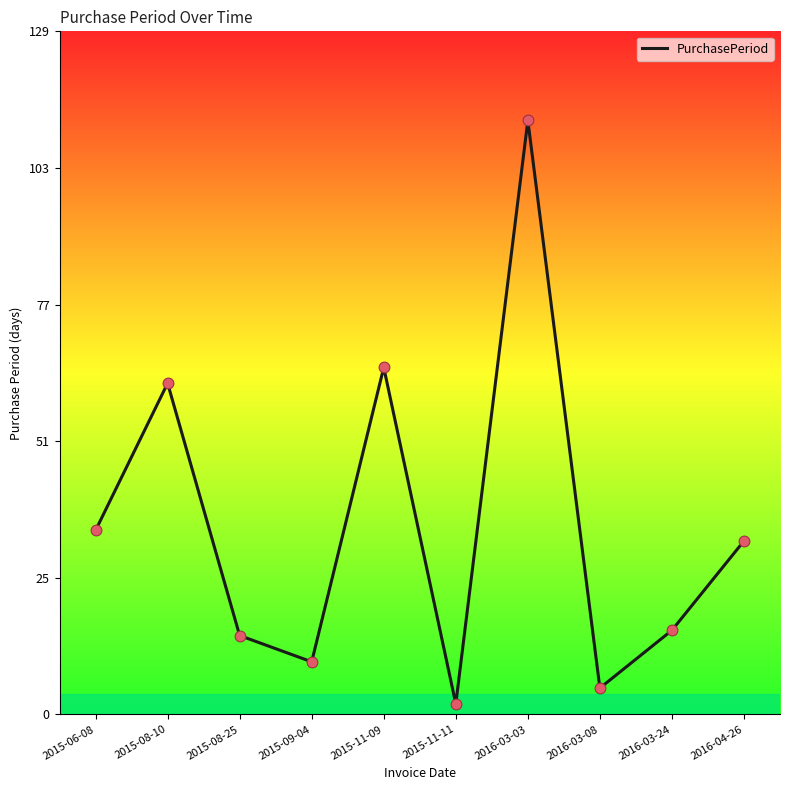

Which has a higher value, 2015-11-09 or 2016-04-26?

2015-11-09